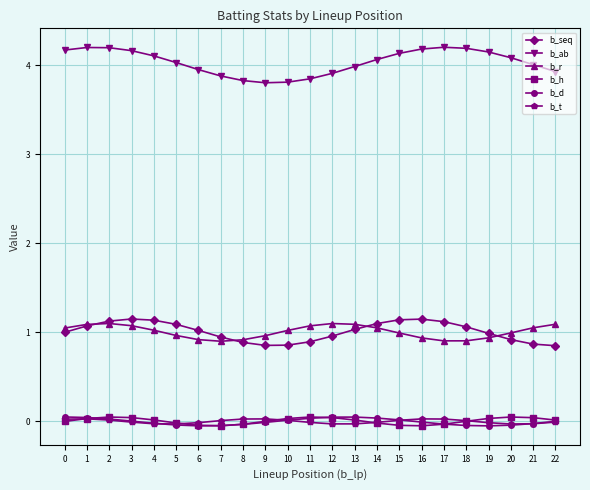

What is the greatest value displayed?

4.2